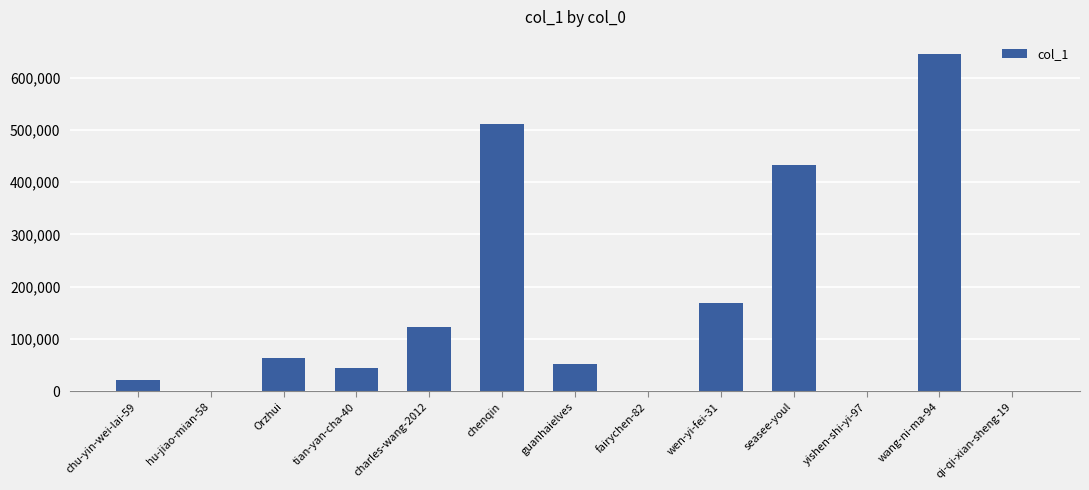

Is it true that the value at chu-yin-wei-lai-59 is 21188?

True